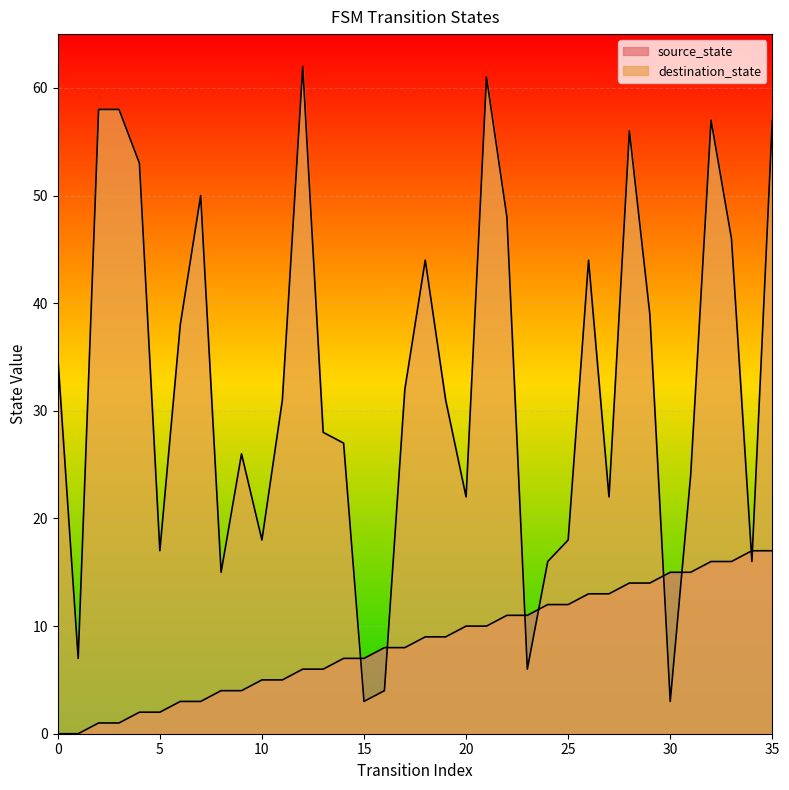

How many series are shown in this chart?

2